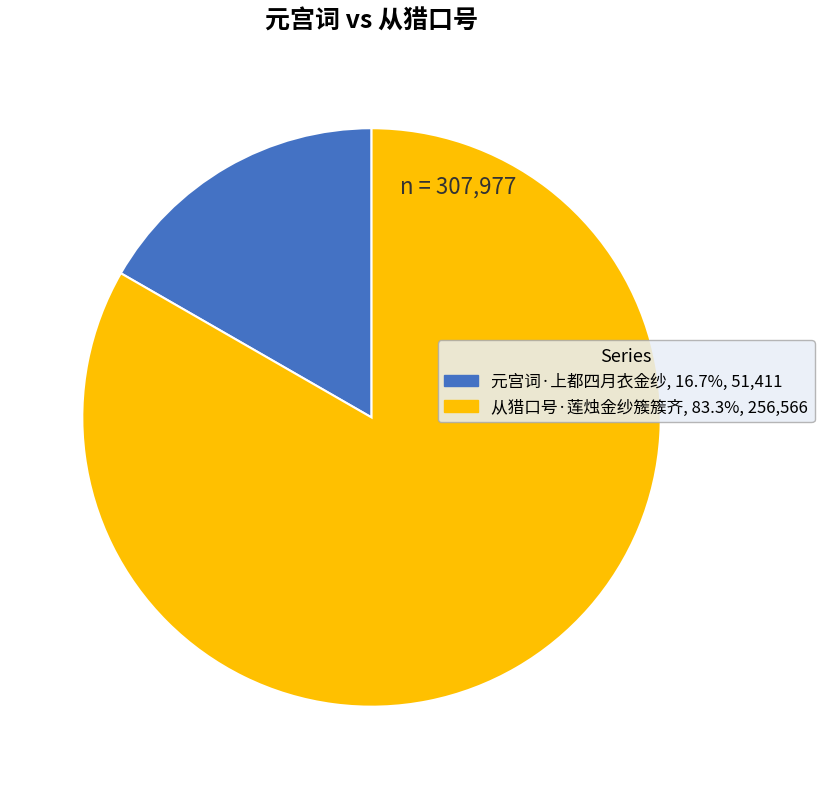

How many segments does this pie chart have?

2